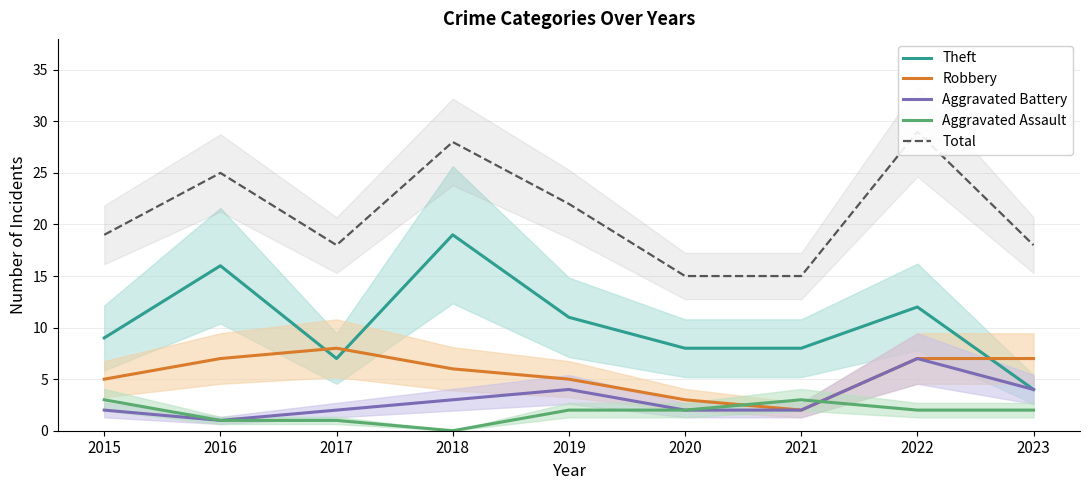

Reading left to right, what are all the values shown in this chart?

Theft: 9	16	7	19	11	8	8	12	4
Robbery: 5	7	8	6	5	3	2	7	7
Aggravated Battery: 2	1	2	3	4	2	2	7	4
Aggravated Assault: 3	1	1	0	2	2	3	2	2
Total: 19	25	18	28	22	15	15	29	18